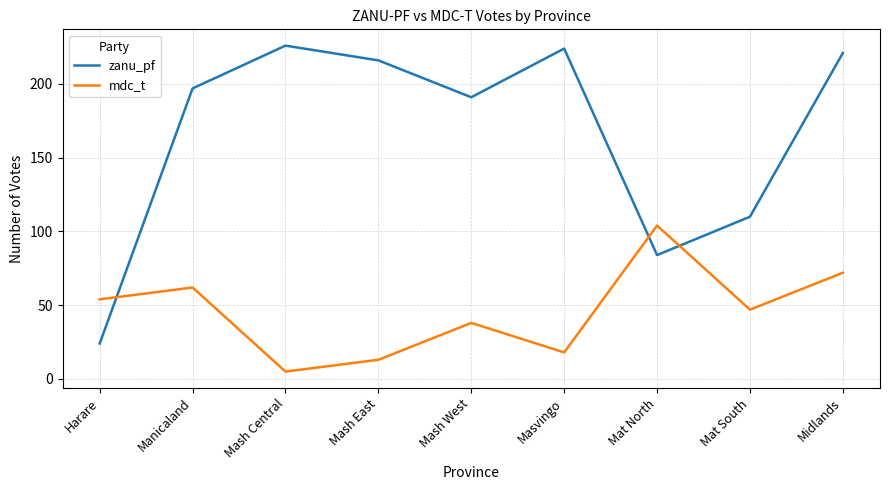

Between which two adjacent categories do mdc_t and zanu_pf first intersect?

Harare and Manicaland